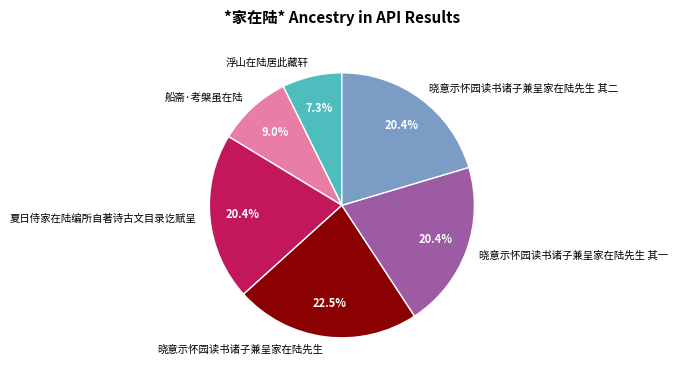

What percentage do 浮山在陆居此藏轩 and 夏日侍家在陆编所自著诗古文目录讫赋呈 together represent?

27.7%